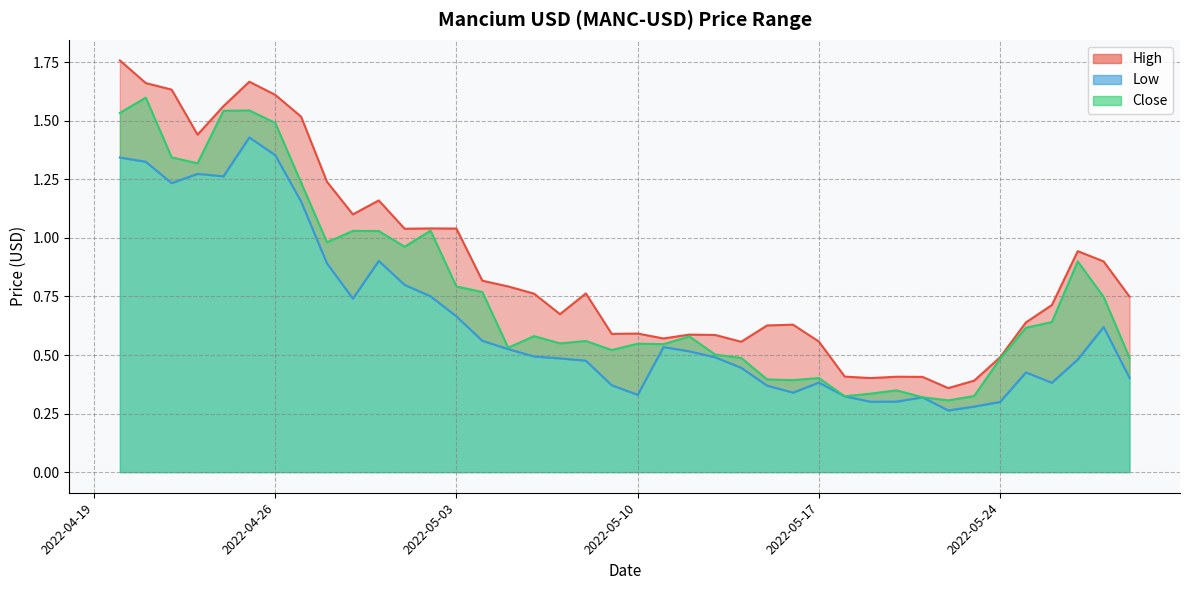

At 2022-05-03, list the series in order from smallest to largest.

Low, Close, High